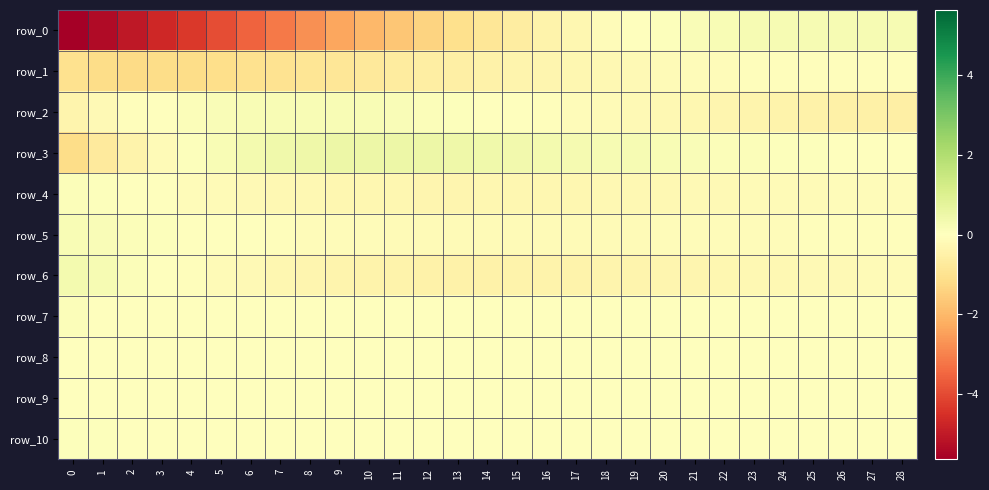

What is the average value of the row_5 series?

-0.1